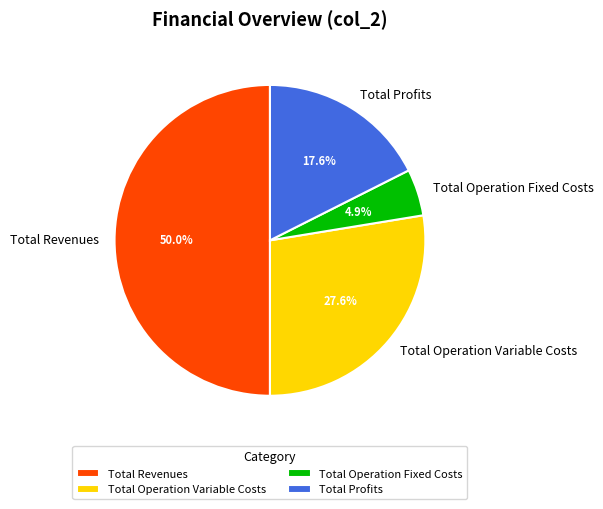

Between Total Profits and Total Revenues, which is larger?

Total Revenues